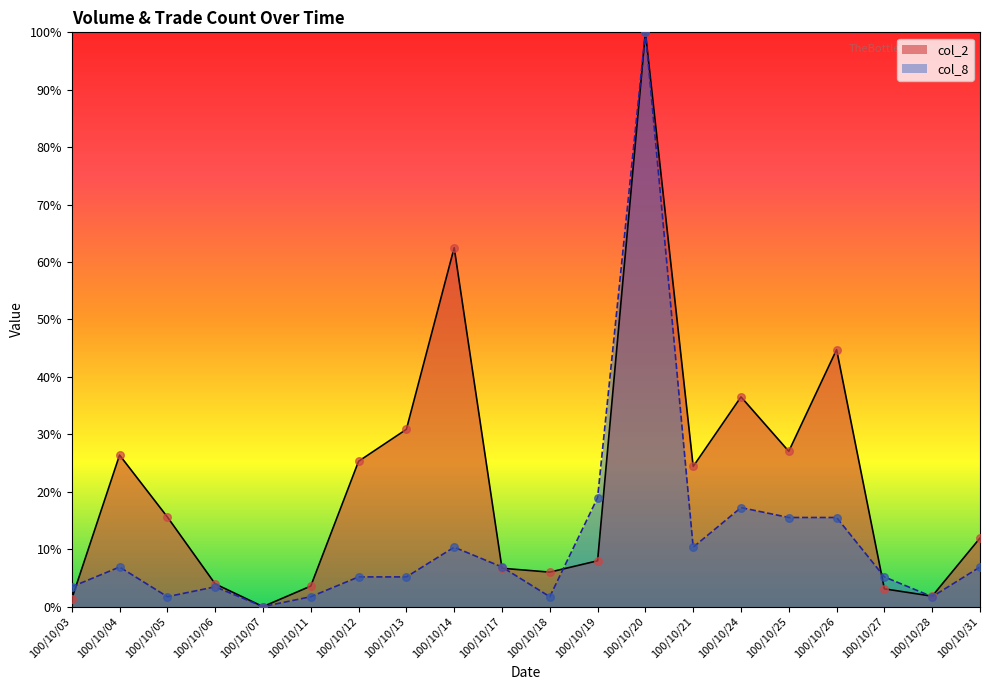

What is the total value across all series at 100/10/06?

7.4